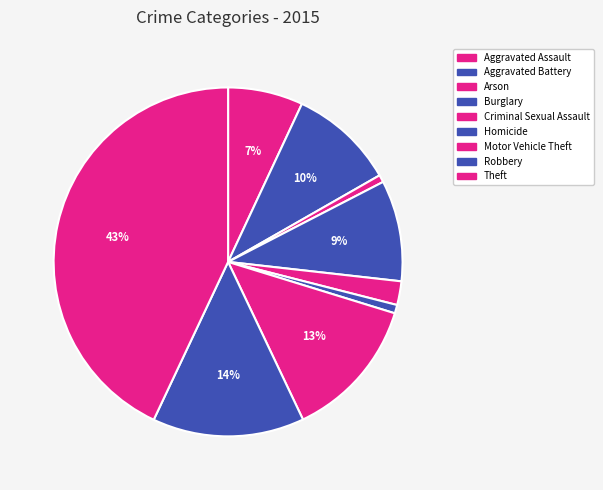

Is Robbery the majority of the pie?

No